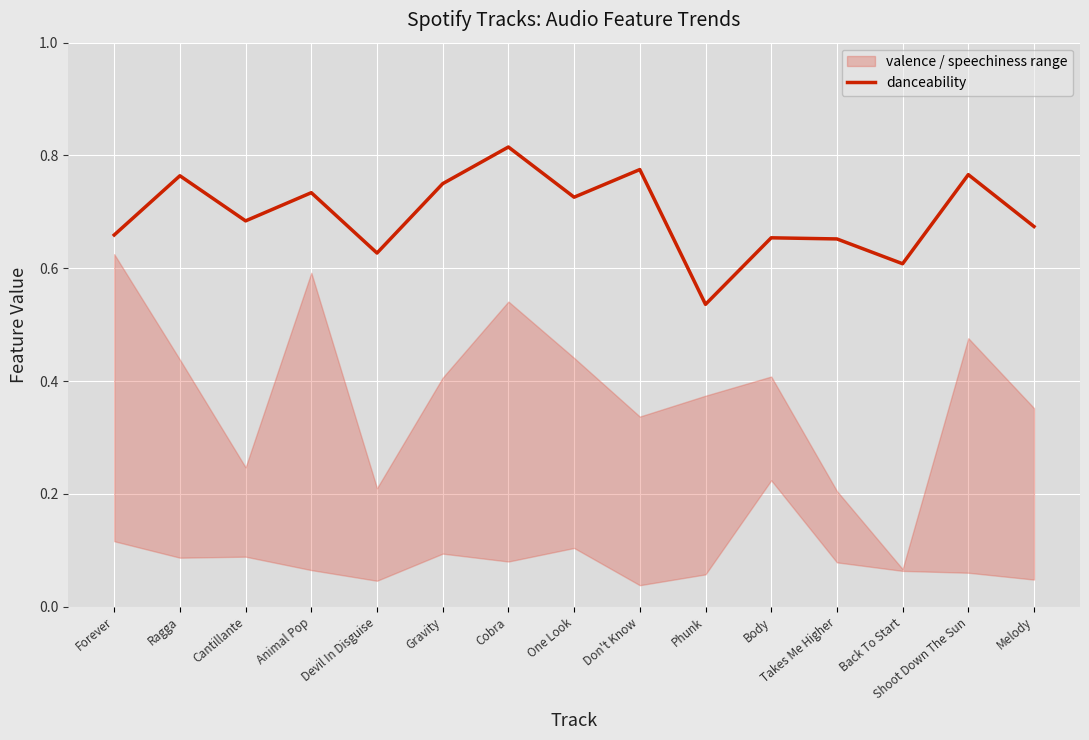

Which label corresponds to the largest value in the chart?

Cobra